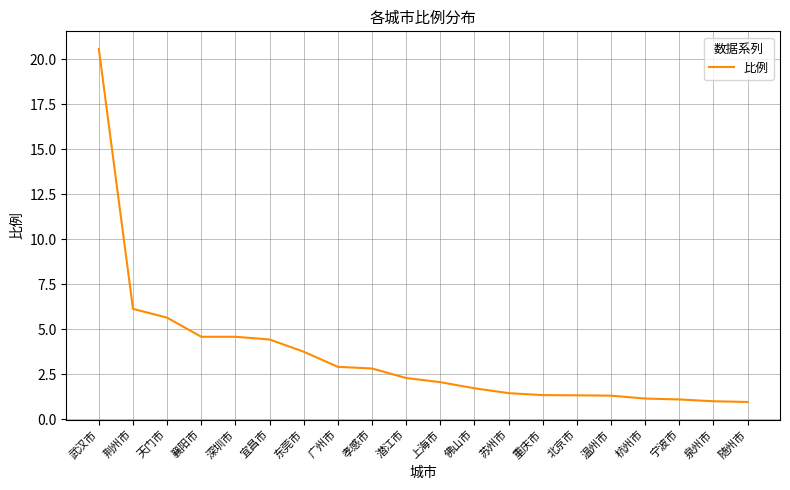

What is the greatest value displayed?

20.6